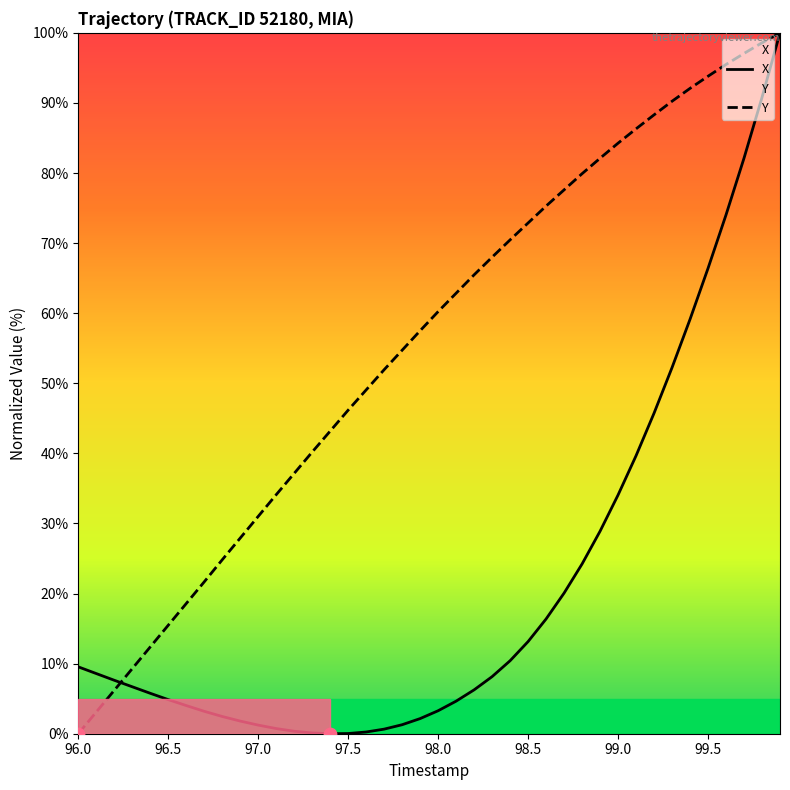

What are all the series names shown in the legend?

X, Y